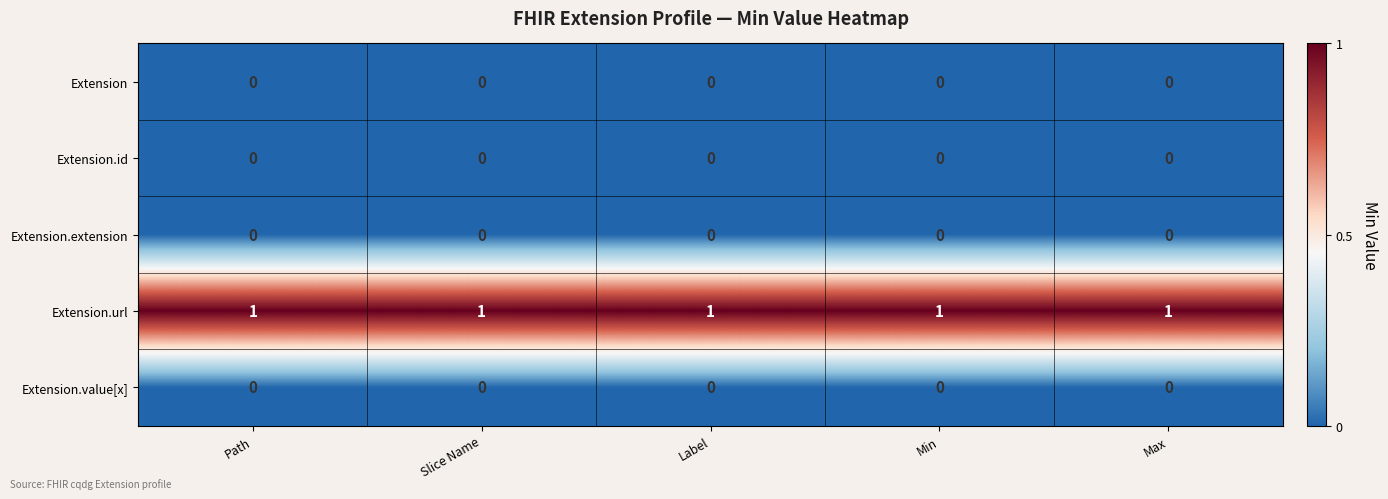

What is the greatest value displayed?

1